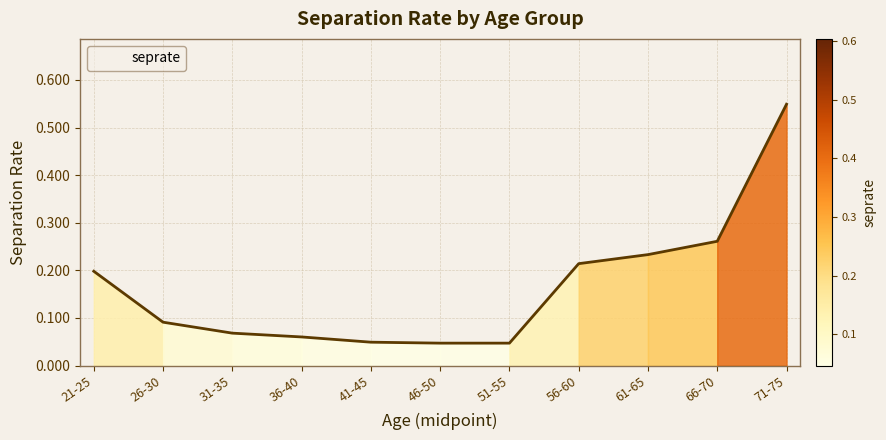

What is the change in value from 31-35 to 61-65?

+0.2